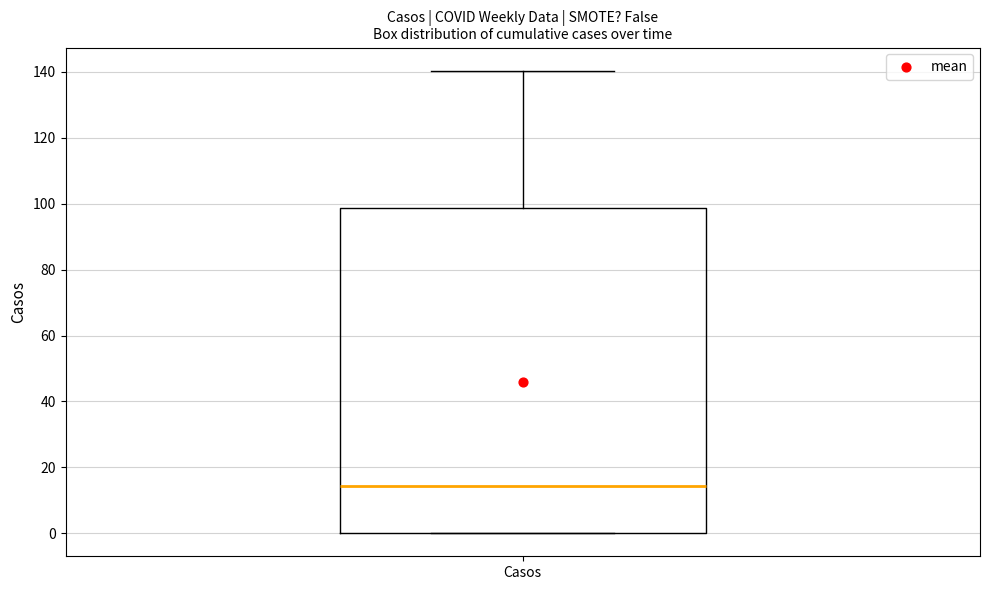

Where does the median line of the box for Casos sit on the y-axis? The values are not printed on the chart, so give them approximately, as read against the axis.

14